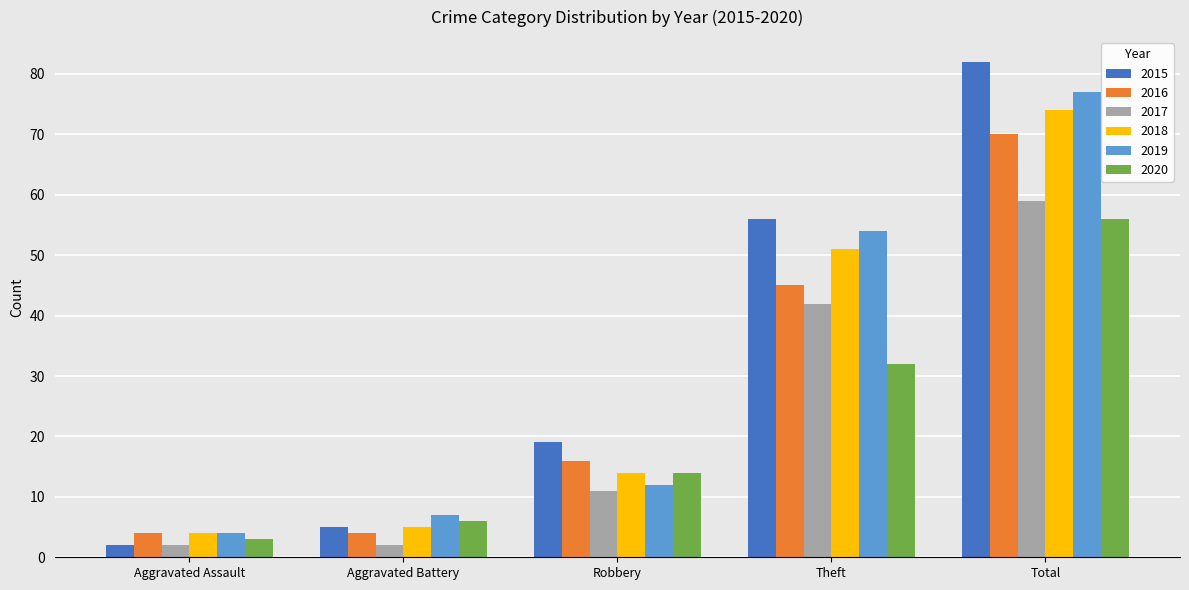

Rank the categories by 2018 value from highest to lowest.

Total, Theft, Robbery, Aggravated Battery, Aggravated Assault